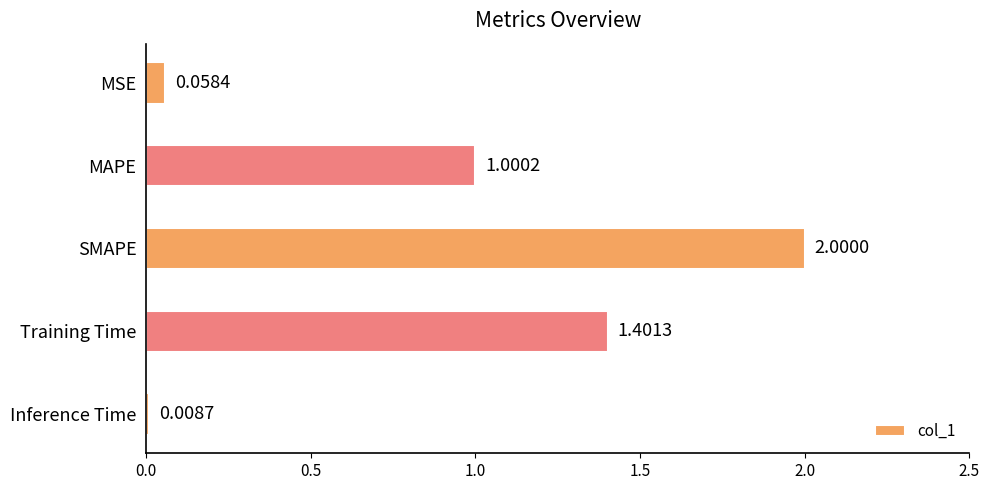

What is the label of the 5th bar from the top?

Inference Time